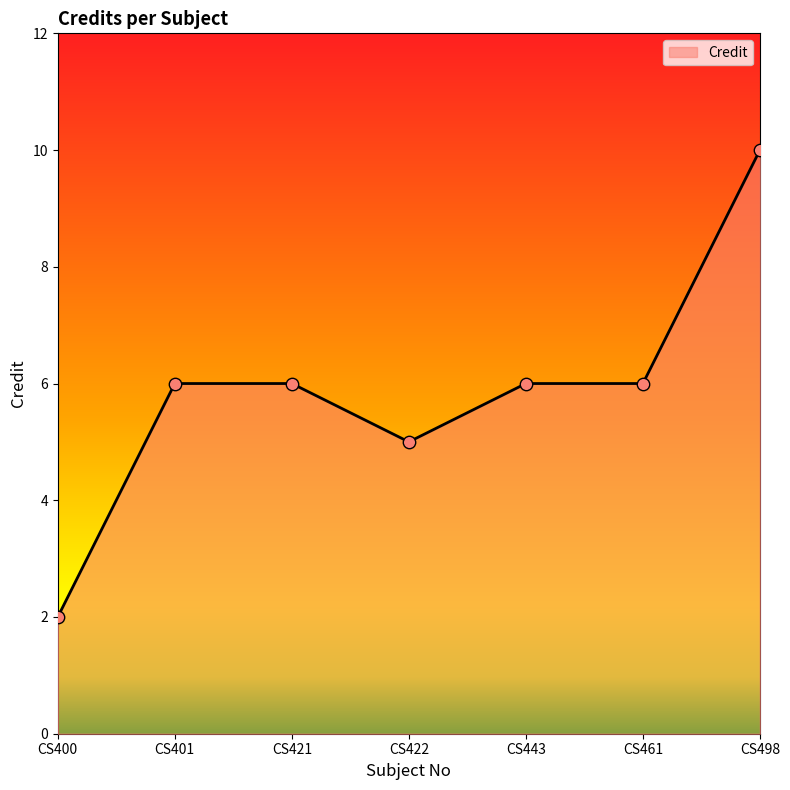

Approximately how many times larger is the value at CS461 compared to CS498?

0.6